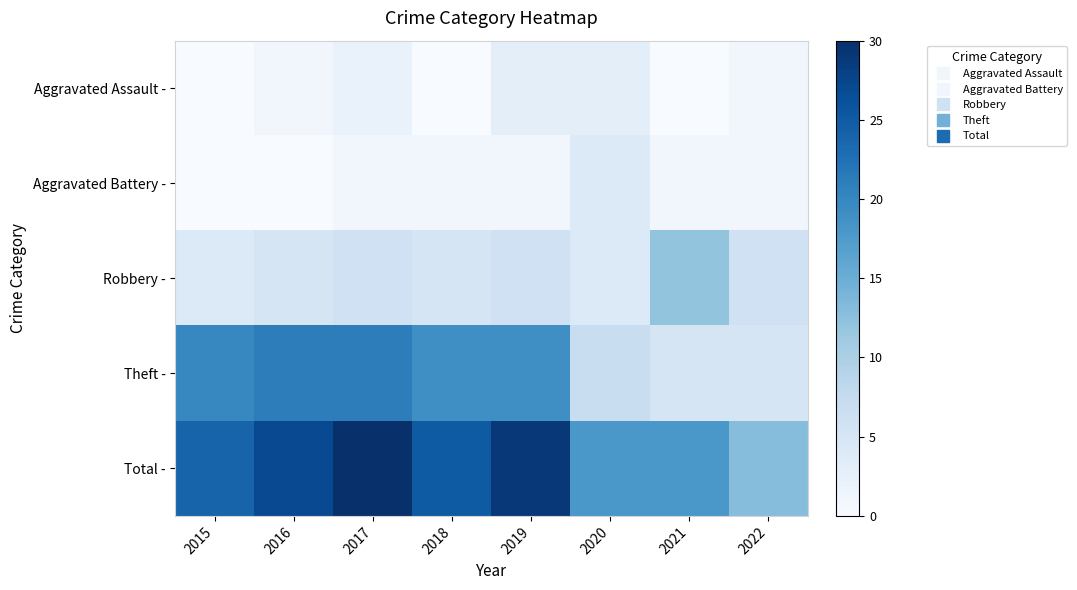

Which series changed the most between 2017 and 2019?

Theft -